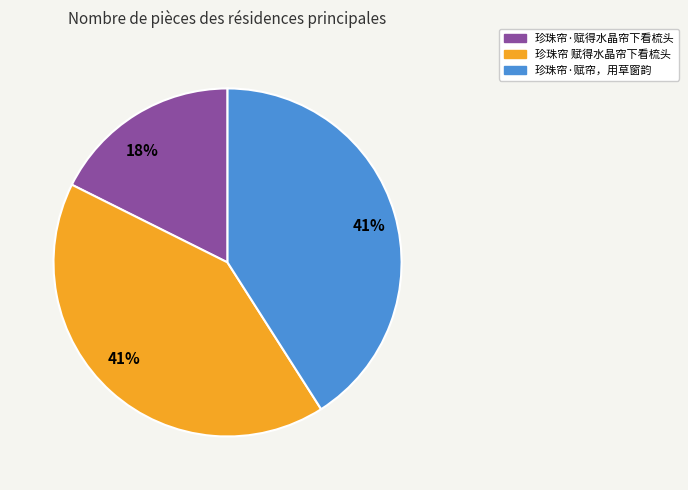

To the nearest percent, what is the average slice percentage?

33%